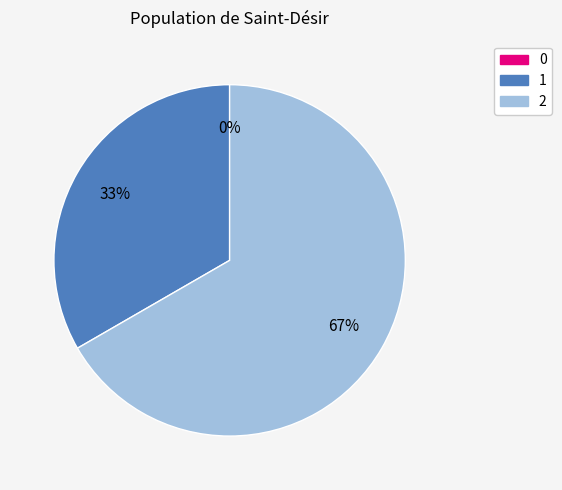

The 2 slice represents 67% of the pie. True or false?

True